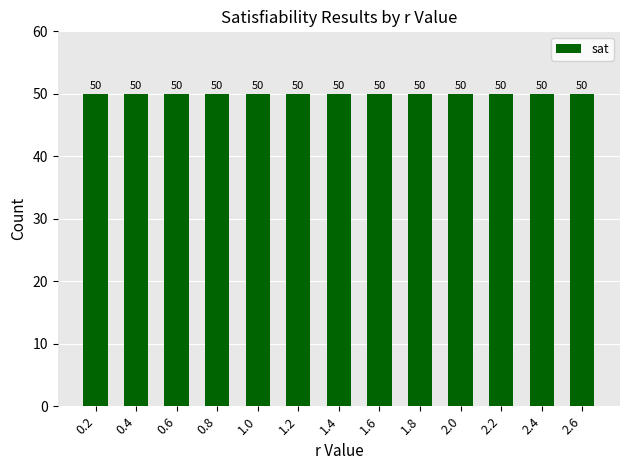

What is the label of the 9th bar from the right?

1.0